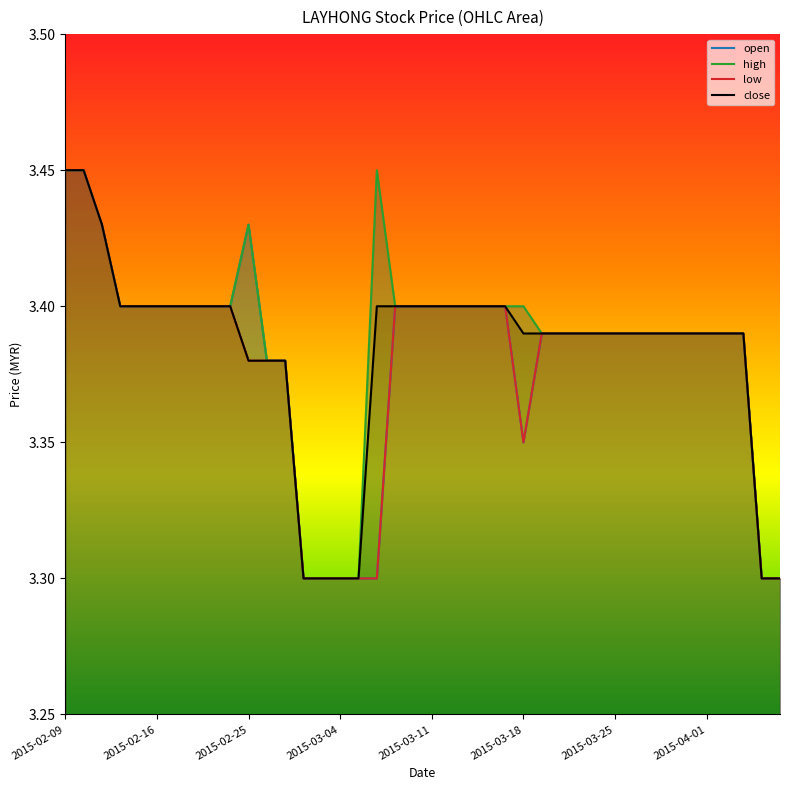

True or false: open and low cross at least once.

False